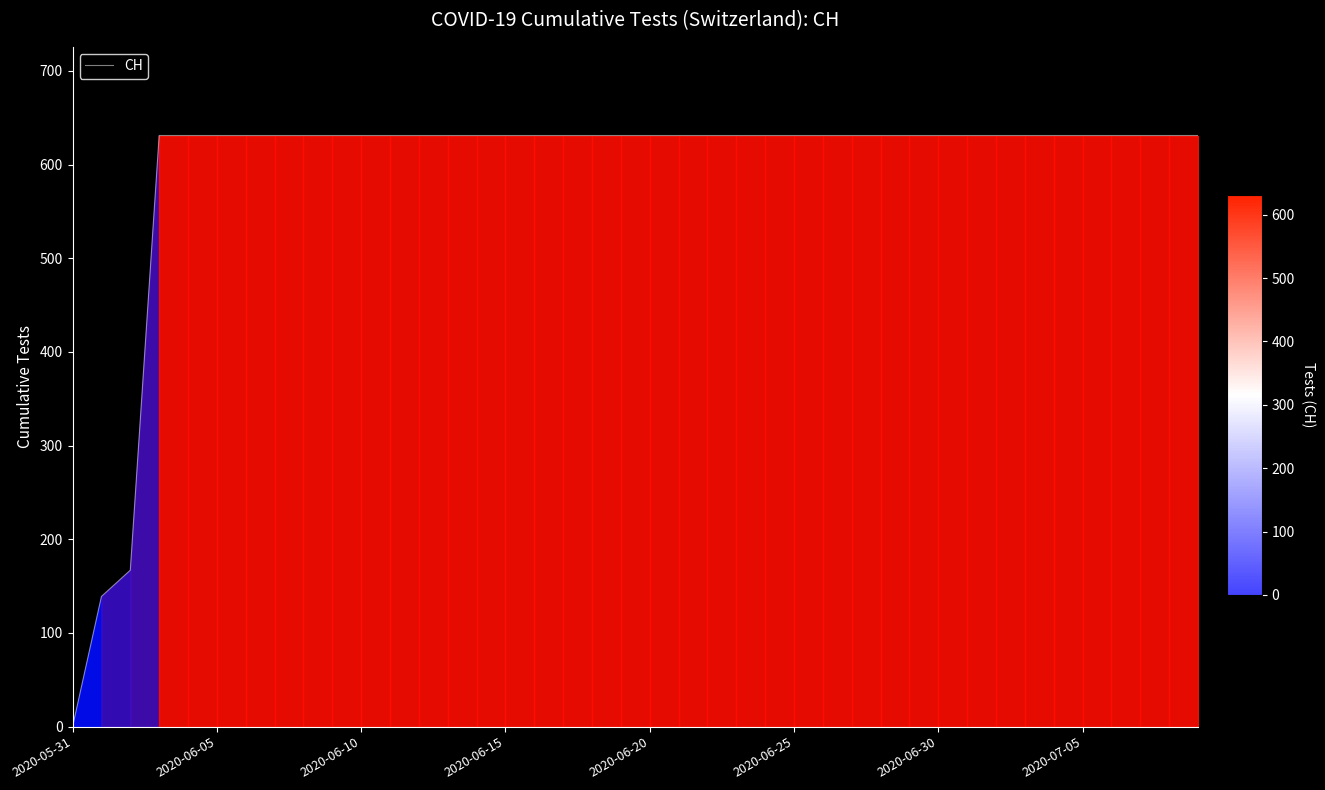

What is the average value?

591